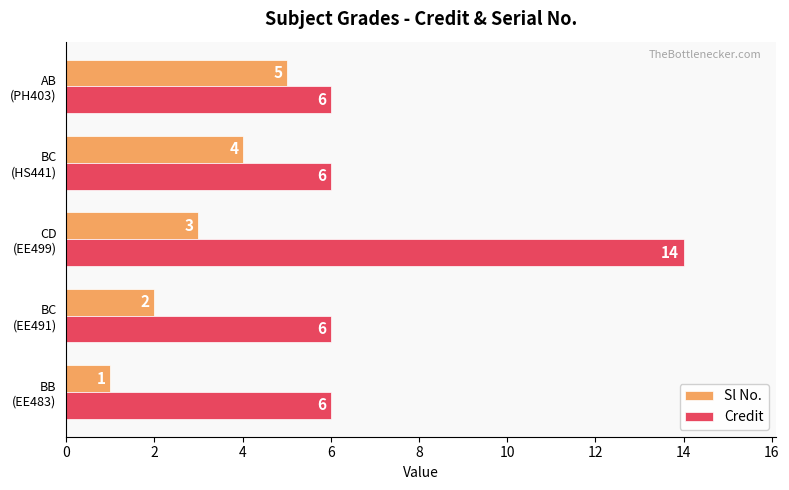

How many series are shown in this chart?

2